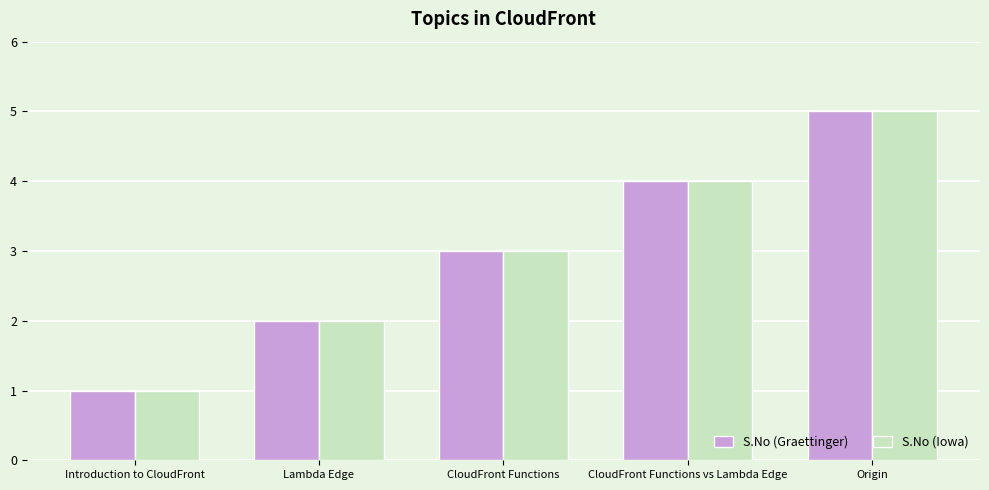

What is the label of the 4th bar from the left?

CloudFront Functions vs Lambda Edge